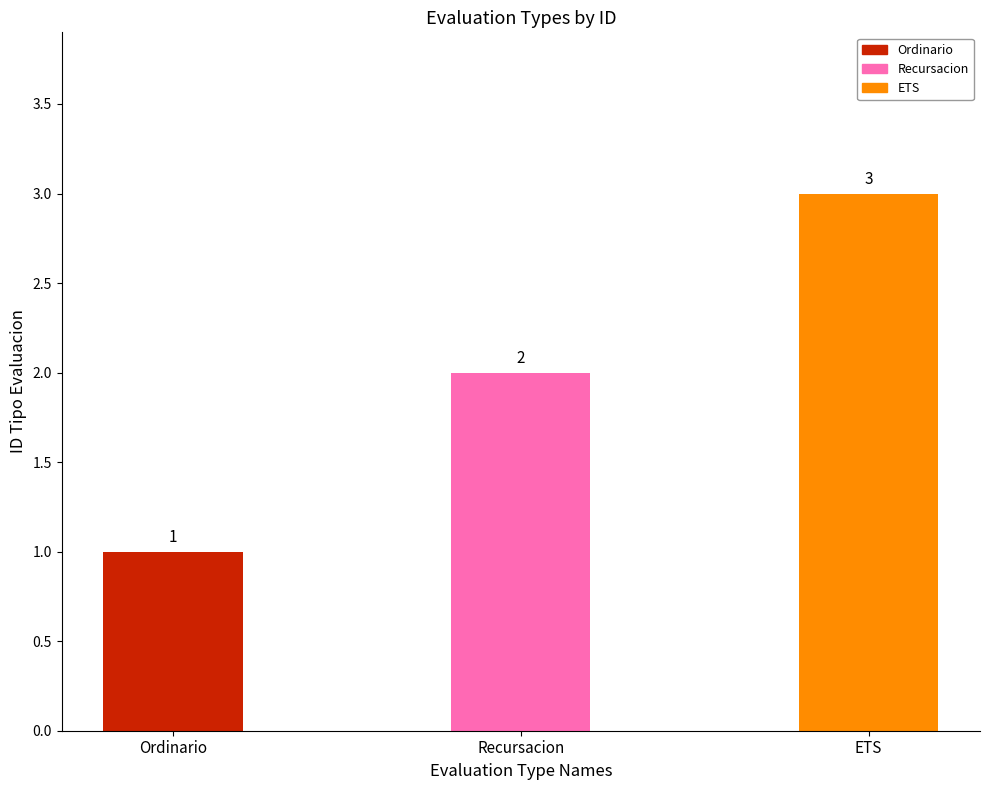

Count the values in the range 1 to 3.

3